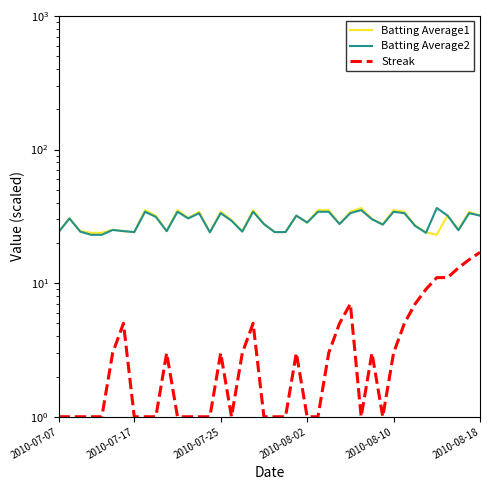

What is the sum of the Batting Average2 values at 13 and 32?

66.8